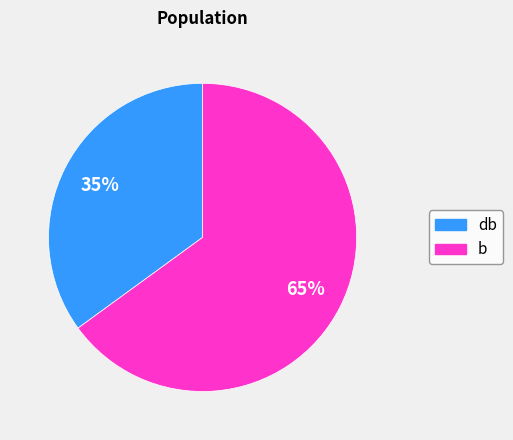

Is there a majority slice in this chart?

Yes